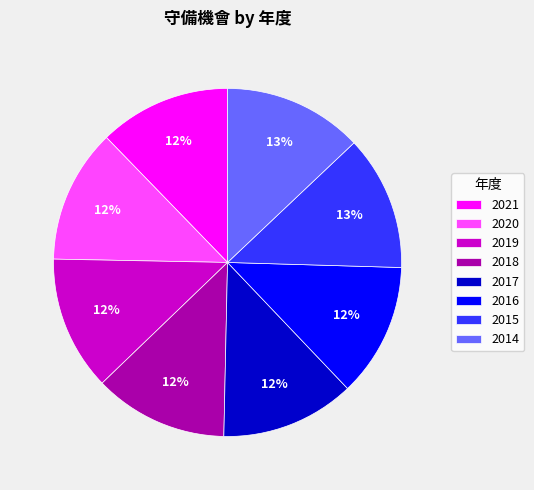

Is it true that 2021 is 12% of the pie?

True